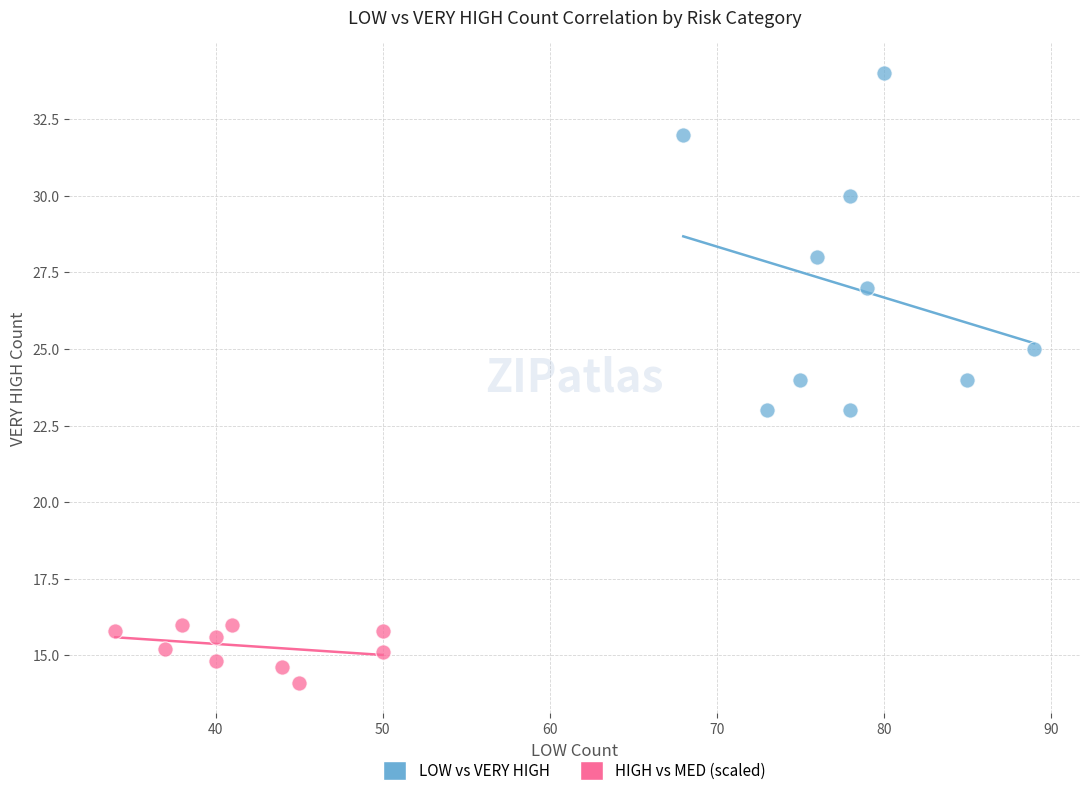

Which series has the largest Y range (max minus min)?

LOW vs VERY HIGH